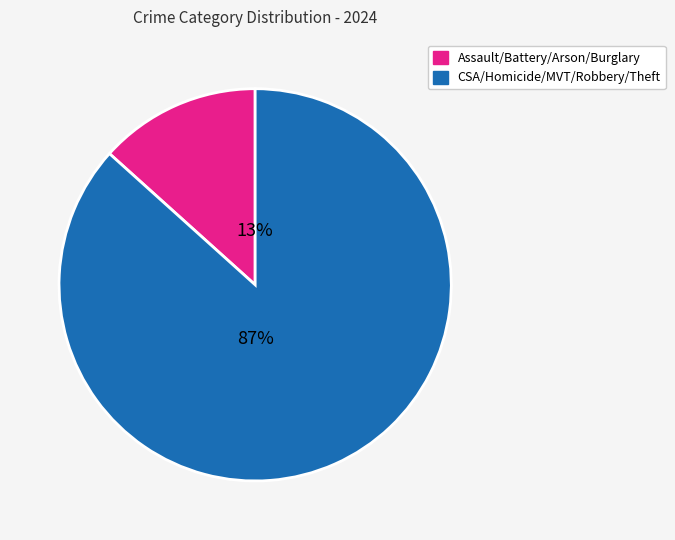

To the nearest percent, what is the average slice percentage?

50%